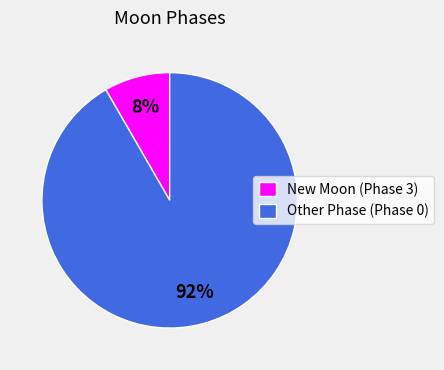

Combined, do Other Phase (Phase 0) and New Moon (Phase 3) account for over 50%?

Yes